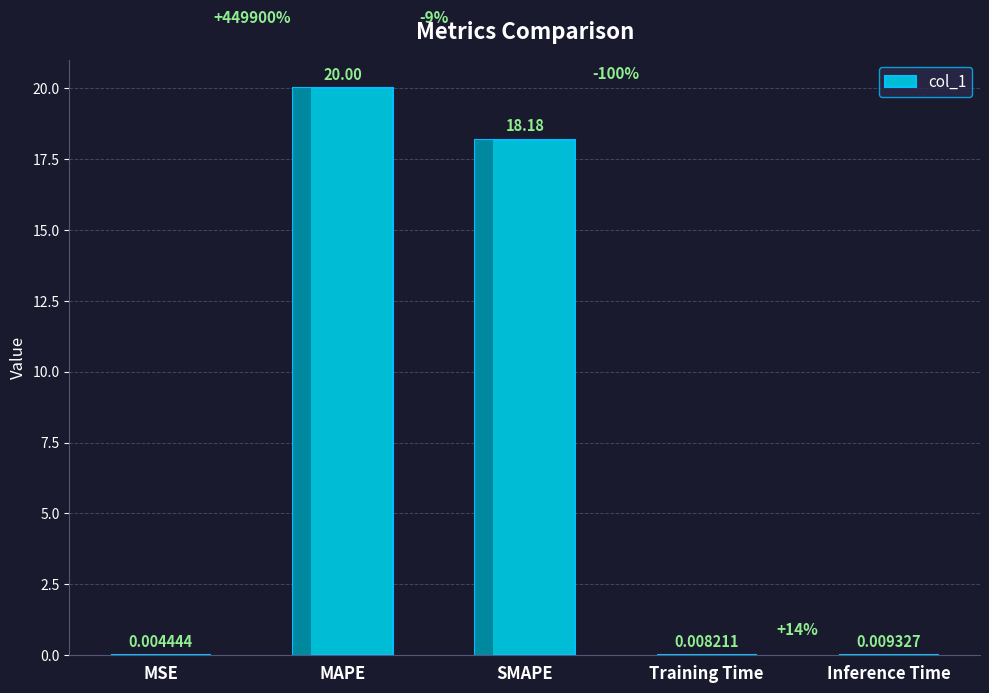

Which category has the highest value across all series?

MAPE